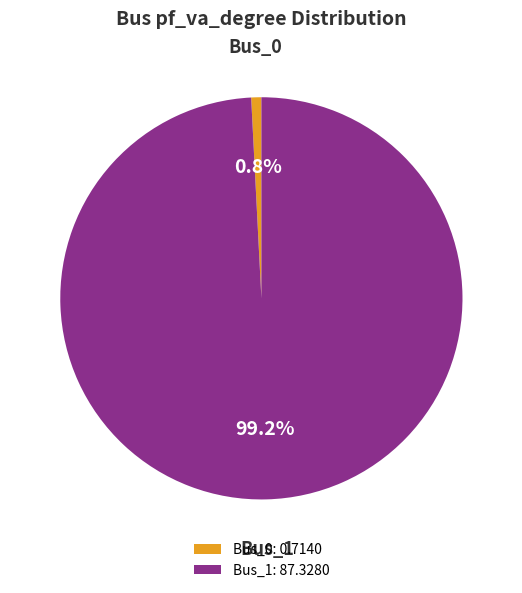

What is the smallest slice in the pie chart?

Bus_0